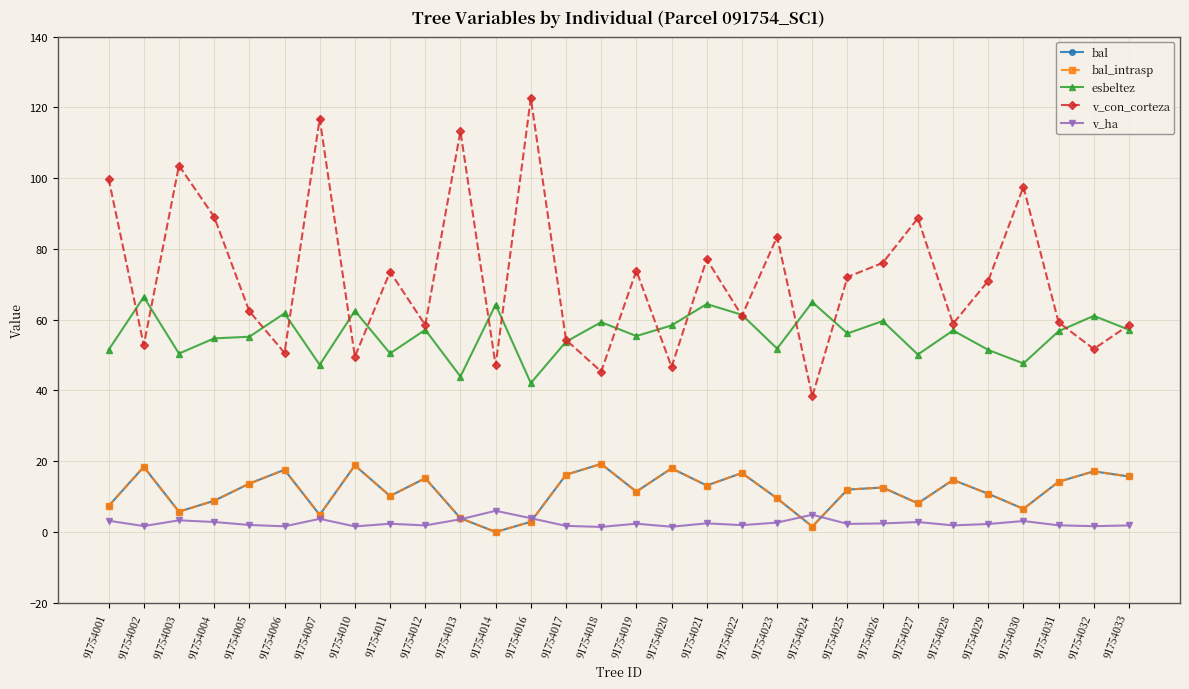

Is it true that esbeltez equals 87.6 at 91754033?

False